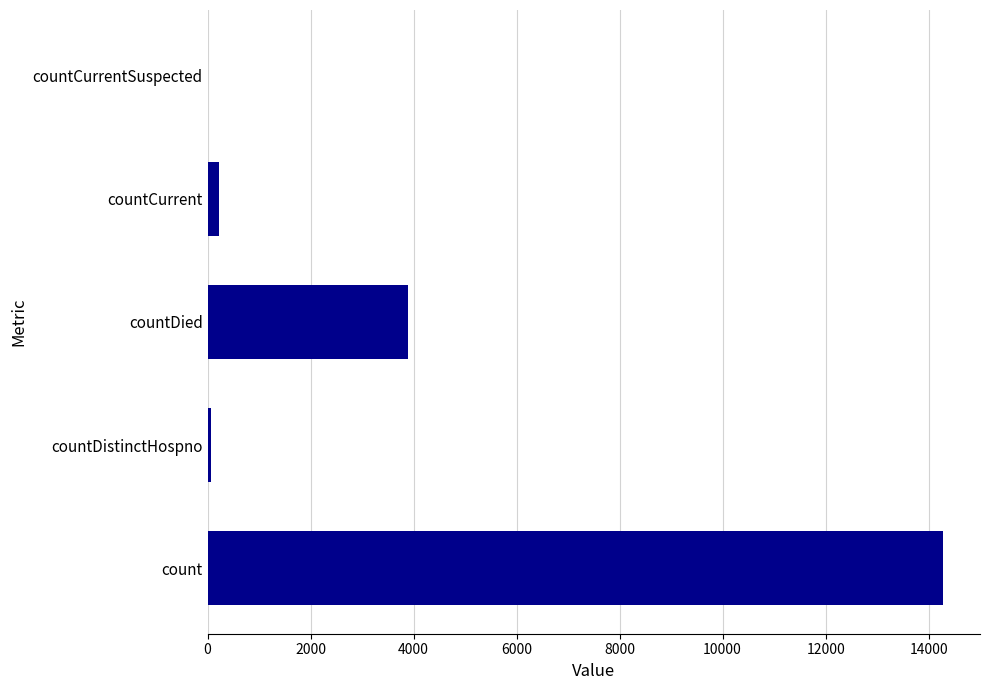

The value at countDied is 1850. True or false?

False